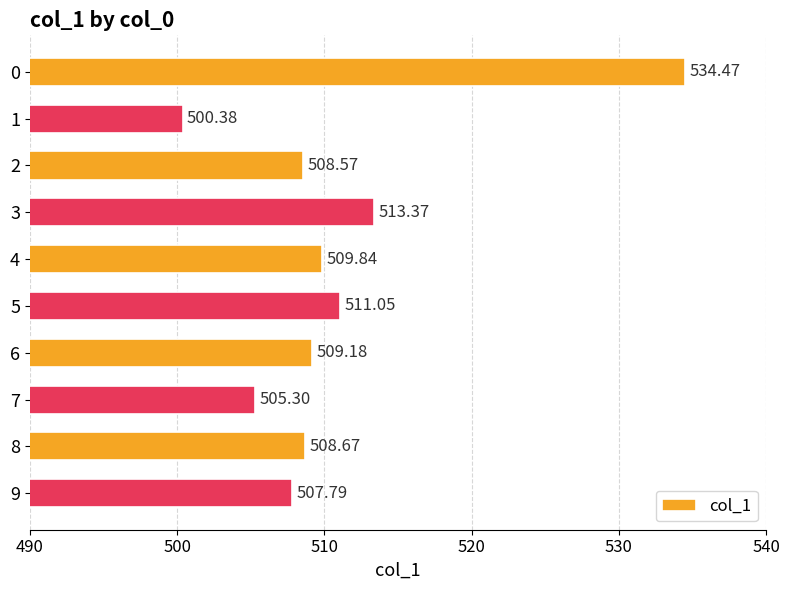

How many bars are there in total?

10